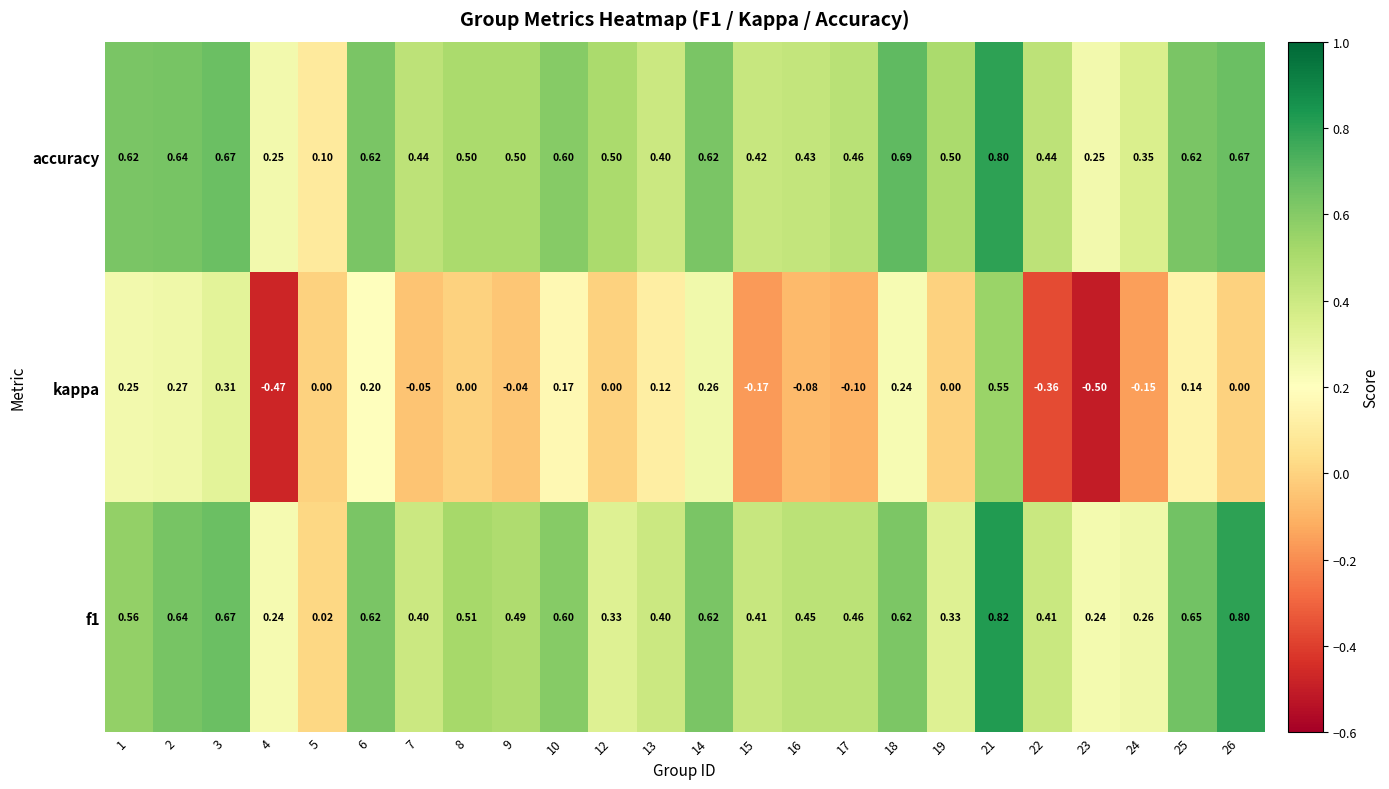

Is the value of f1 at 17 greater than the value of kappa at 12?

Yes